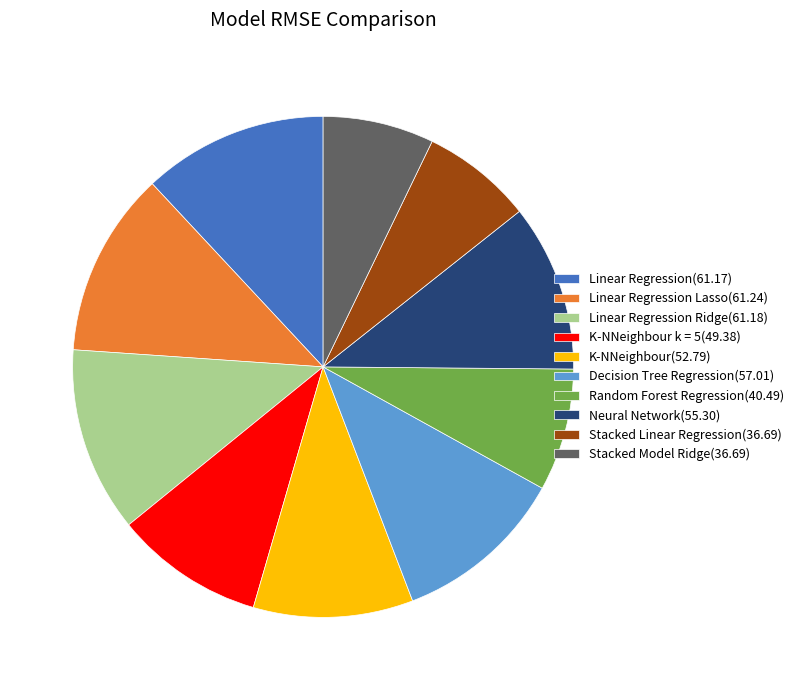

Do K-NNeighbour(52.79) and Linear Regression Lasso(61.24) together represent more than half of the pie?

No